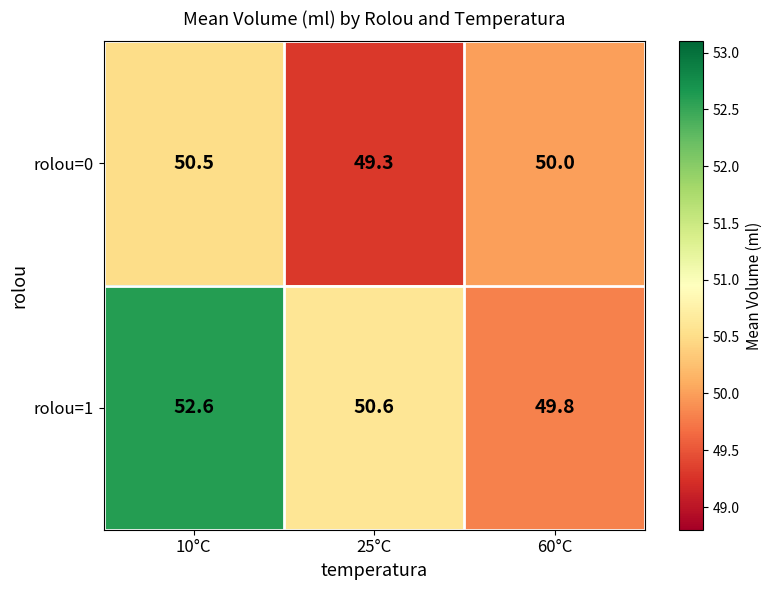

What is the average value of the rolou=1 series?

51.0